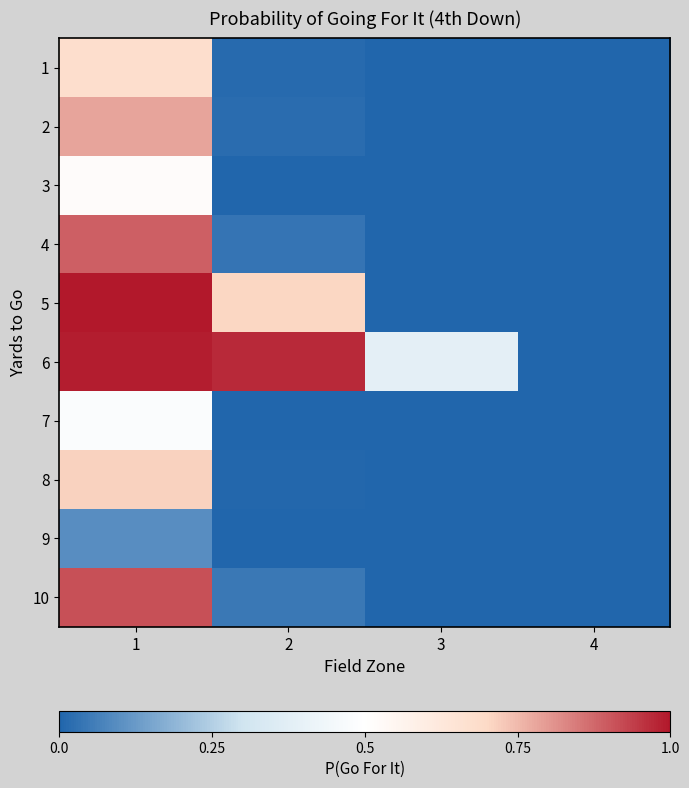

Reading right to left, list all the values displayed in this chart.

1: 4=0.0	3=0.0	2=0.0	1=0.7
2: 4=0.0	3=0.0	2=0.0	1=0.8
3: 4=0.0	3=0.0	2=0.0	1=0.5
4: 4=0.0	3=0.0	2=0.0	1=0.9
5: 4=0.0	3=0.0	2=0.7	1=1.0
6: 4=0.0	3=0.4	2=1.0	1=1.0
7: 4=0.0	3=0.0	2=0.0	1=0.5
8: 4=0.0	3=0.0	2=0.0	1=0.7
9: 4=0.0	3=0.0	2=0.0	1=0.1
10: 4=0.0	3=0.0	2=0.0	1=0.9